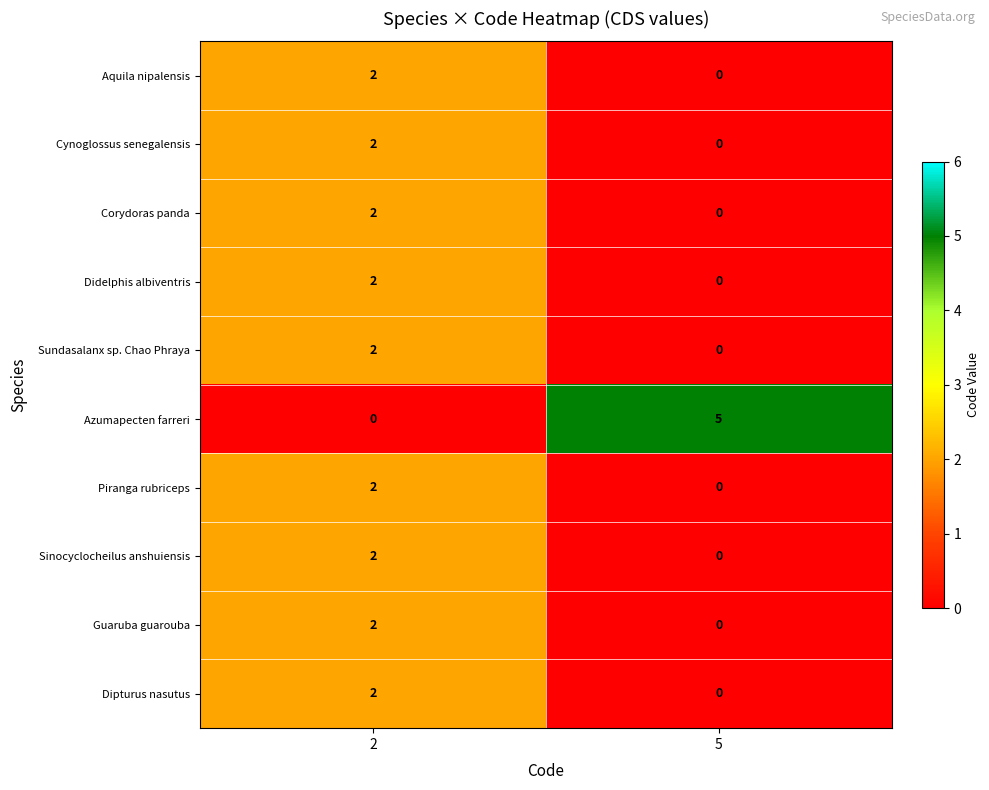

What is the maximum value shown in the chart?

5